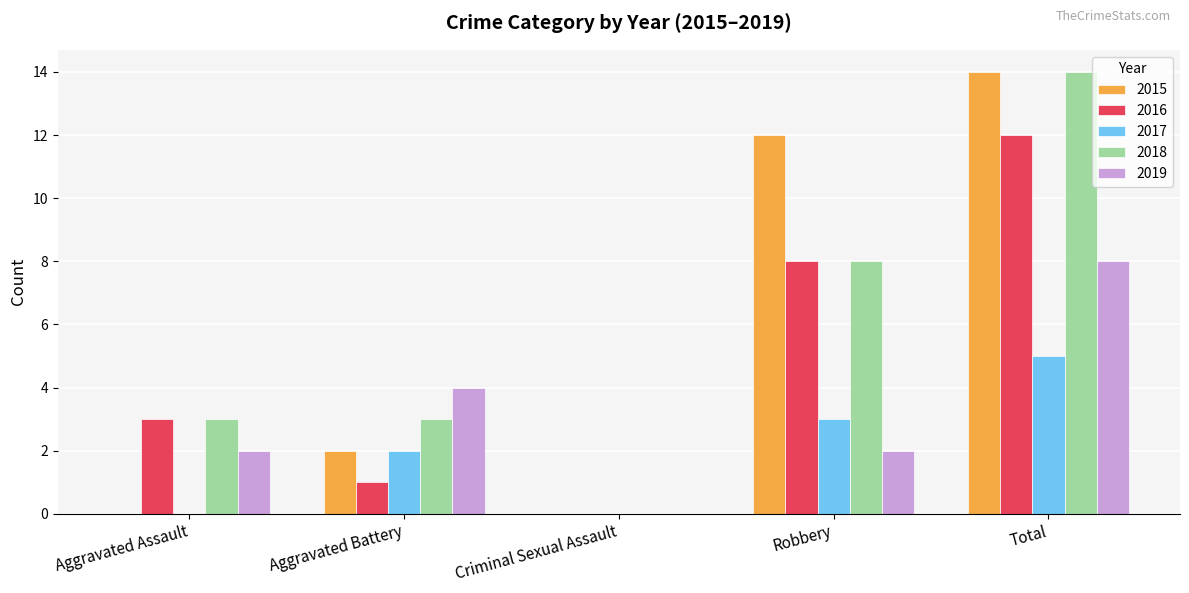

Reading left to right, extract all data points from this chart.

2015: 0	2	0	12	14
2016: 3	1	0	8	12
2017: 0	2	0	3	5
2018: 3	3	0	8	14
2019: 2	4	0	2	8